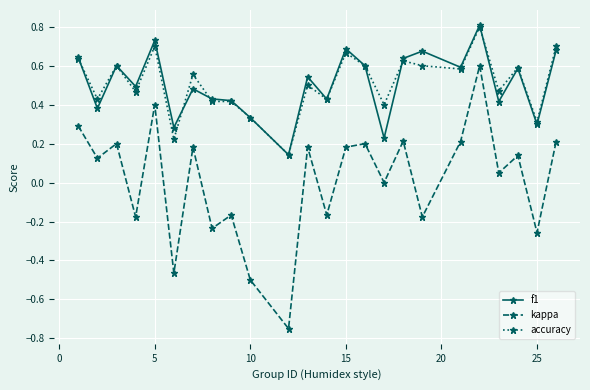

What is the maximum value for f1?

0.8